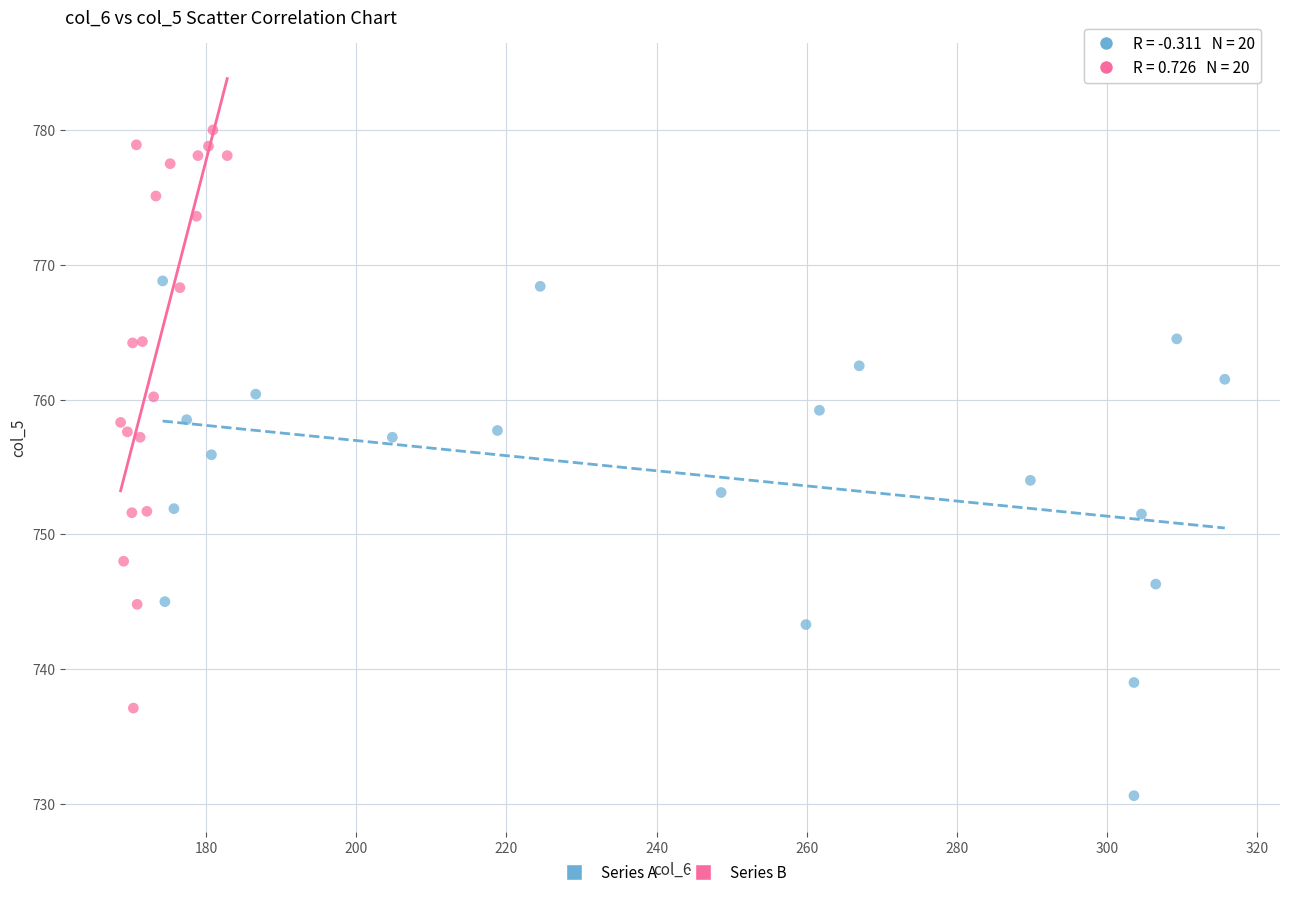

Which series has the largest Y range (max minus min)?

Series B